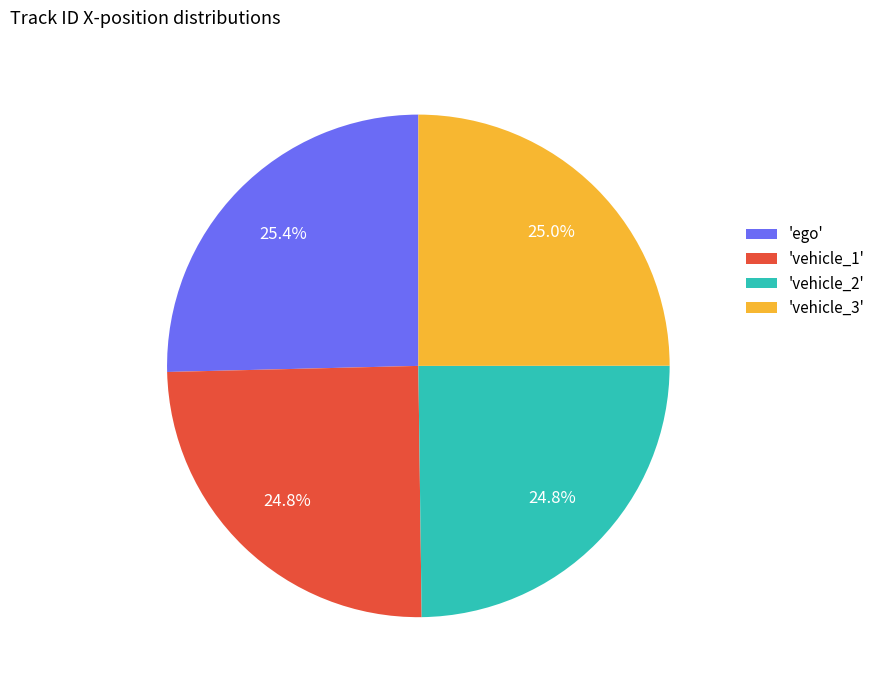

Do 'vehicle_1' and 'vehicle_2' together represent more than half of the pie?

No